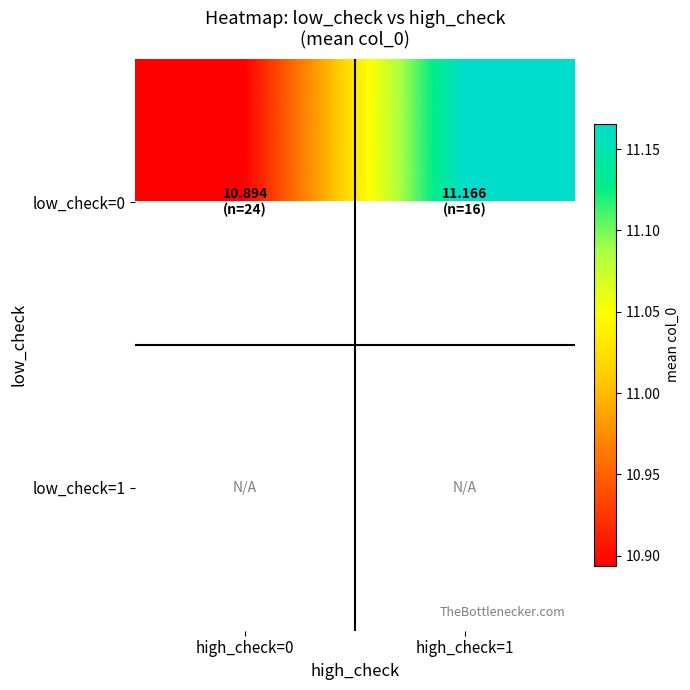

Rank the categories by low_check=0 value from lowest to highest.

high_check=0, high_check=1